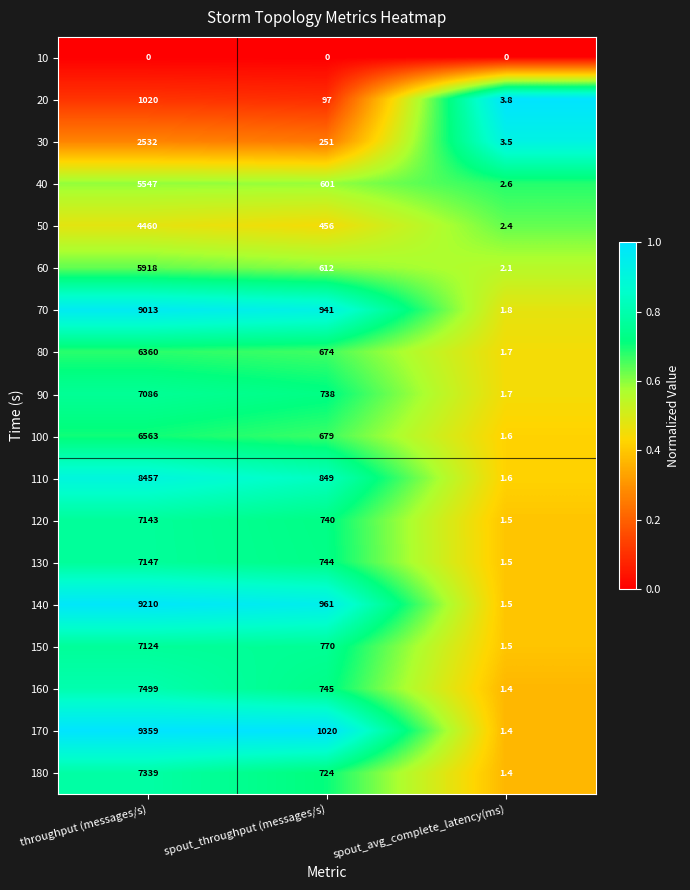

The 160 series shows 1.4 at spout_avg_complete_latency(ms). True or false?

True